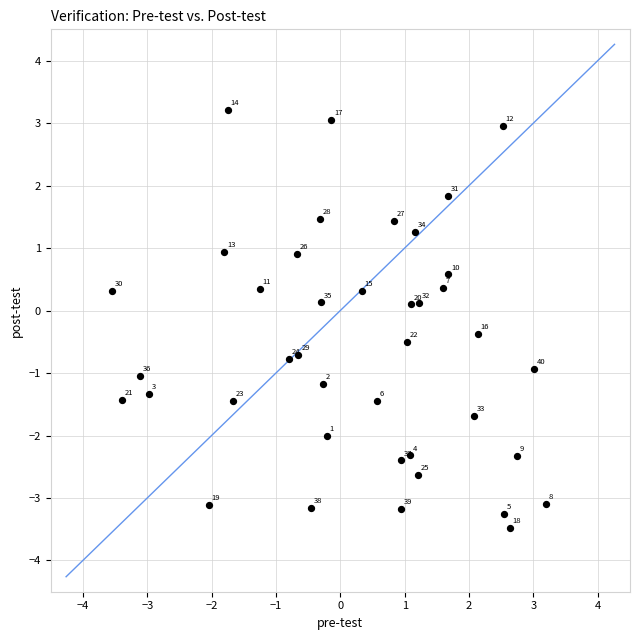

What is the range of Y values (max minus min)?

6.7